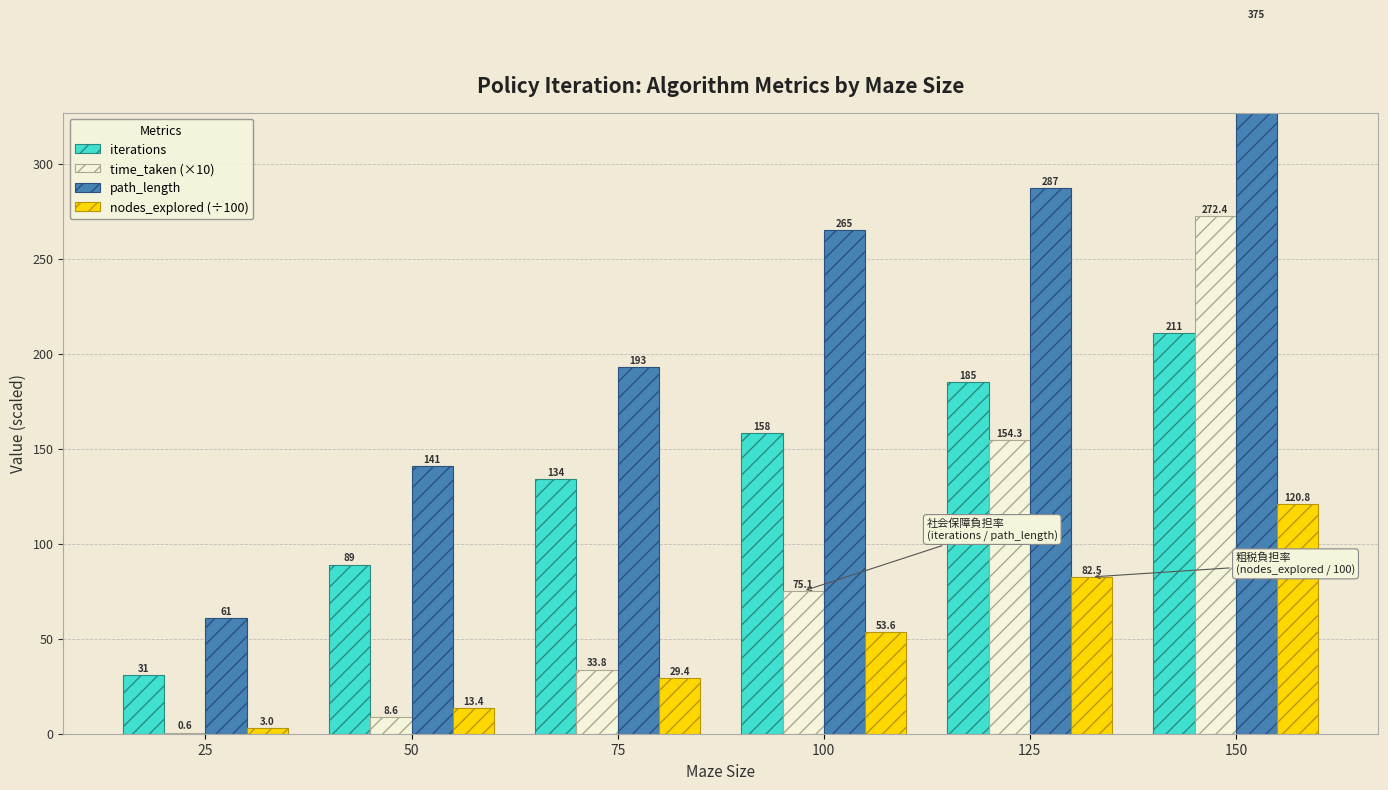

How many groups of bars are there?

6